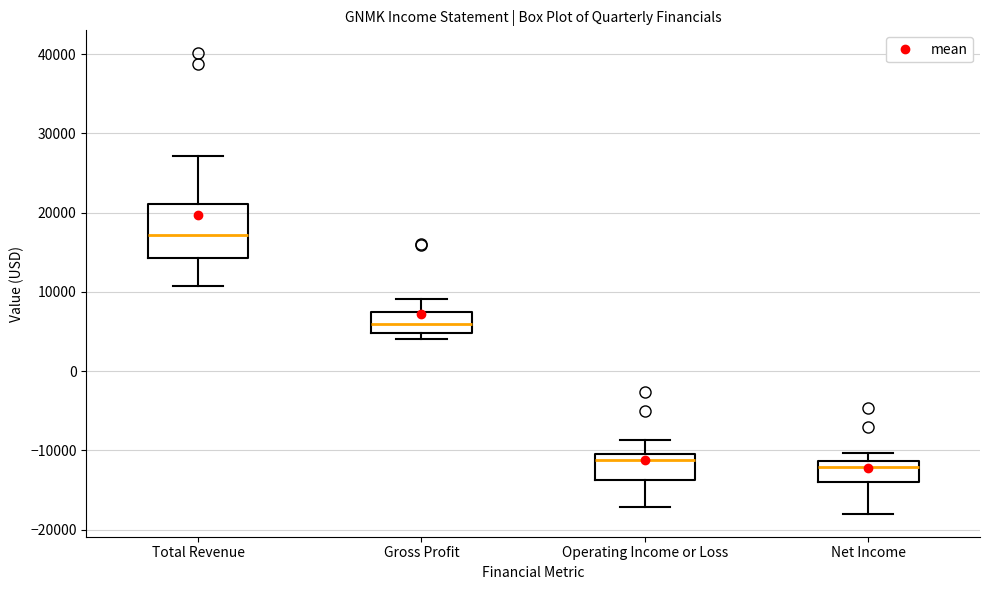

Reading left to right, transcribe this box plot: for each box, give where its median line is, the range the box spans, and where its two whiskers end, as read against the y-axis. The values are not printed on the chart, so give them approximately, as read against the axis.

Total Revenue: median 17000, box 14000 to 21000, whiskers 11000 to 27000
Gross Profit: median 6000, box 5000 to 7000, whiskers 4000 to 9000
Operating Income or Loss: median -11000 (just below the box's upper edge), box -14000 to -11000, whiskers -17000 to -9000
Net Income: median -12000, box -14000 to -11000, whiskers -18000 to -10000